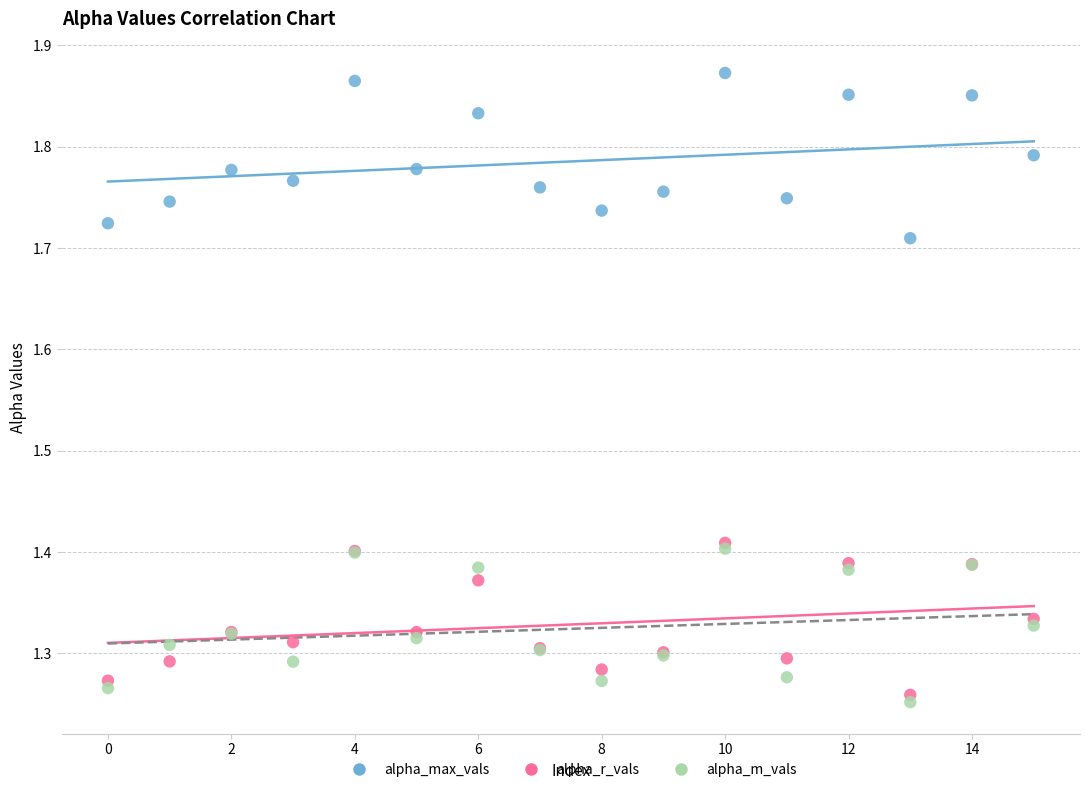

What are all the series names shown in the legend?

alpha_max_vals, alpha_r_vals, alpha_m_vals